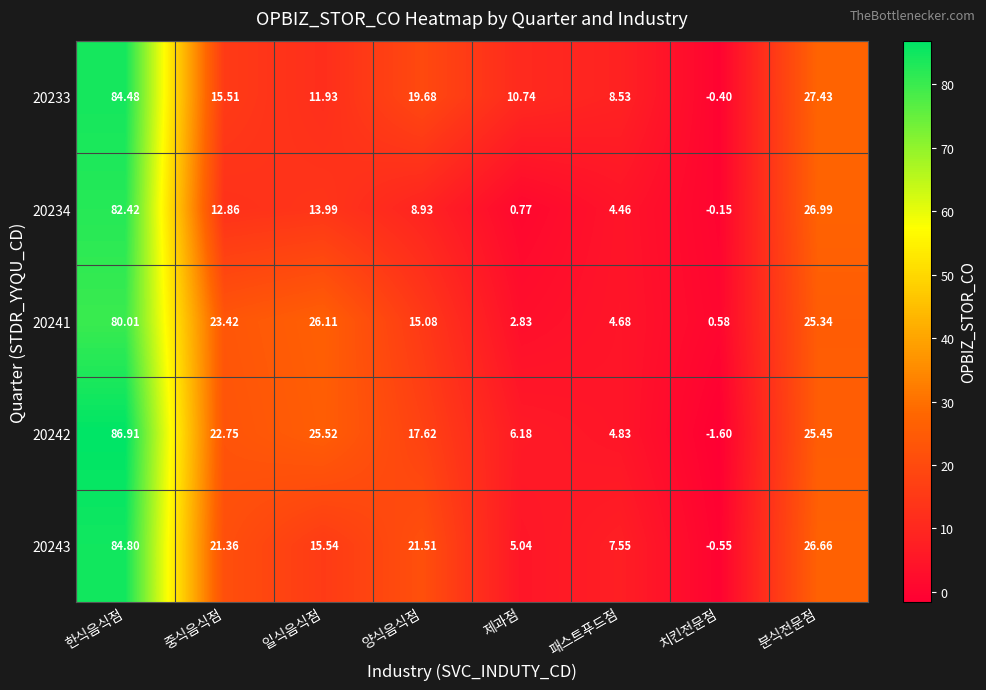

Which category has the lowest value across all series?

치킨전문점